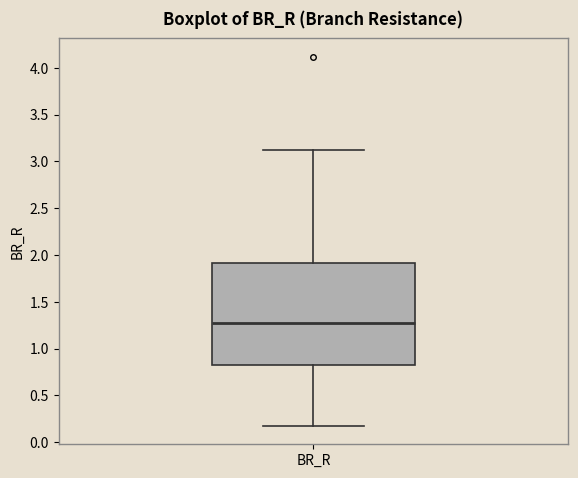

Read this box plot against the y-axis: the position of the median line, the range covered by the box, and the ends of both whiskers. The values are not printed on the chart, so give them approximately, as read against the axis.

median 1.3, box 0.8 to 1.9, whiskers 0.2 to 3.1